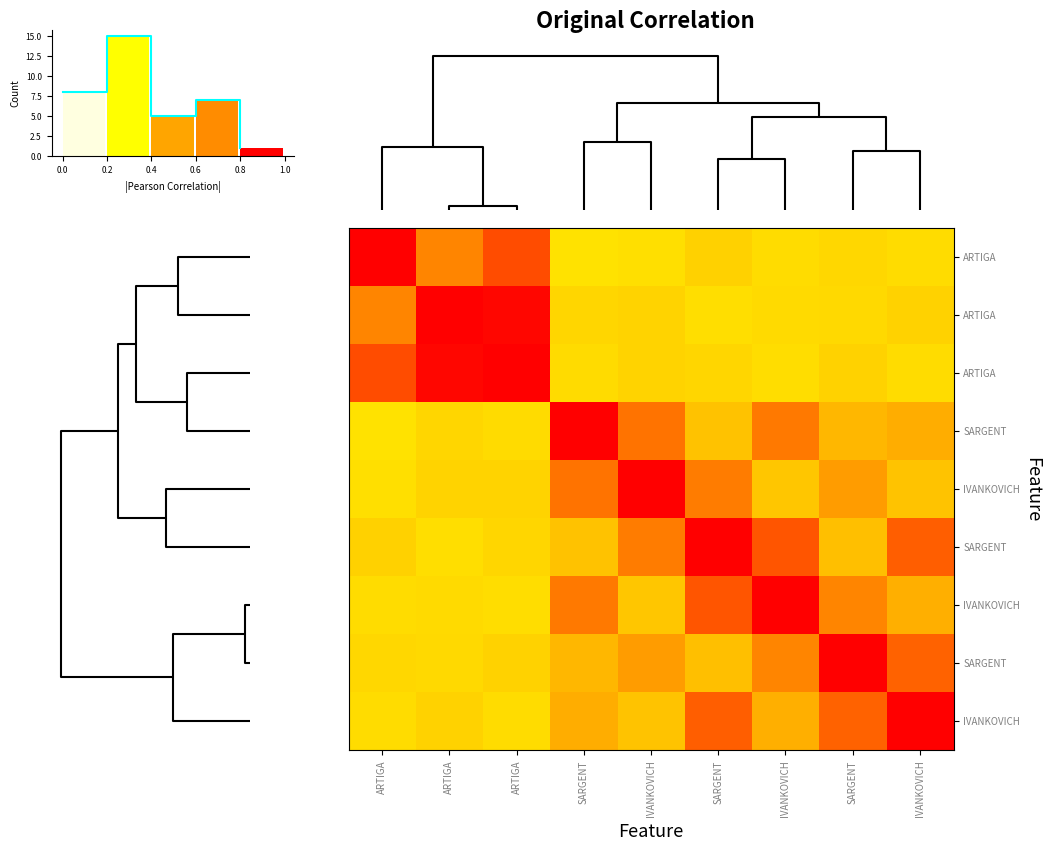

Is it true that row_0 equals 0.3 at 0?

False